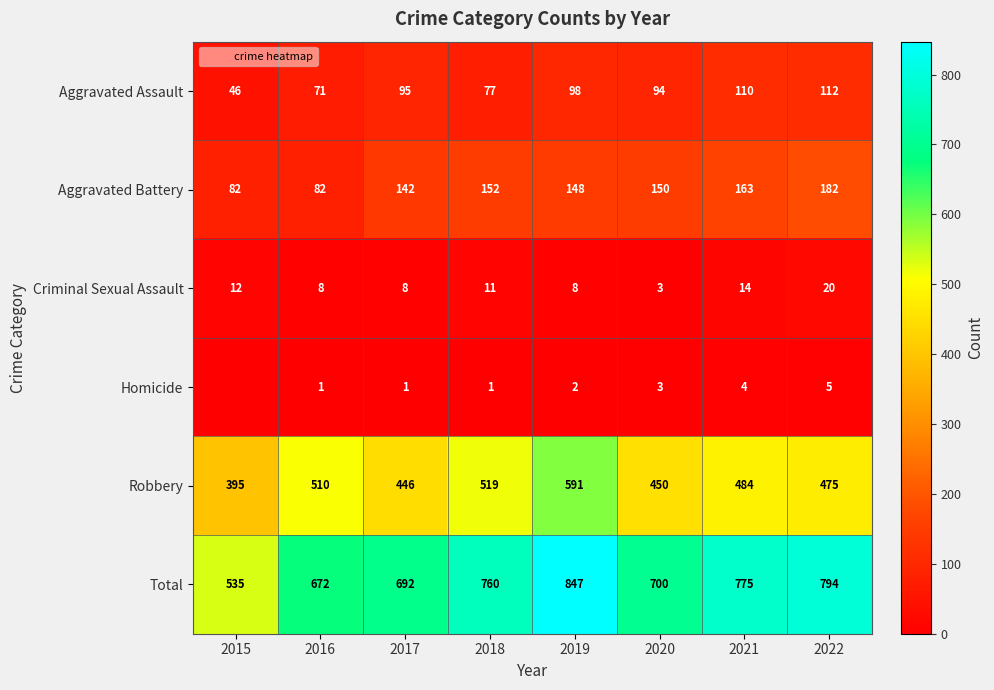

How many values in the Homicide series are below 2?

4